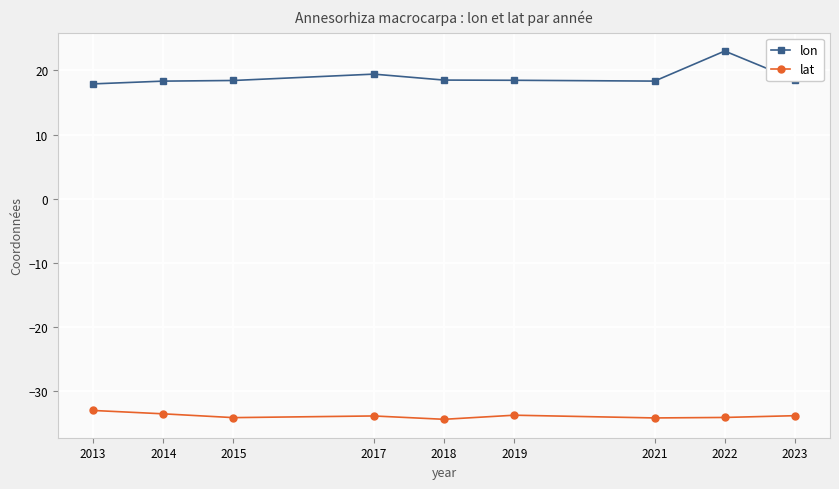

Where is lon nearest to the value 20?

2017